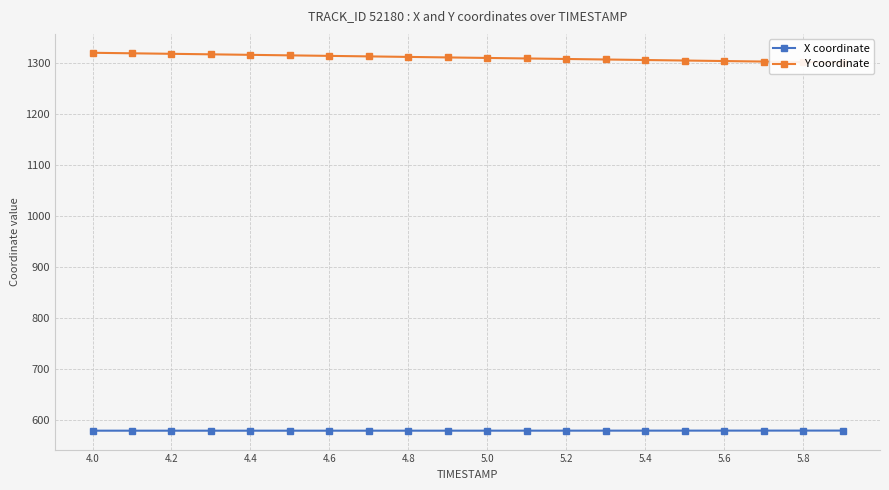

True or false: Y coordinate has more than 2 points higher than both neighbors.

False